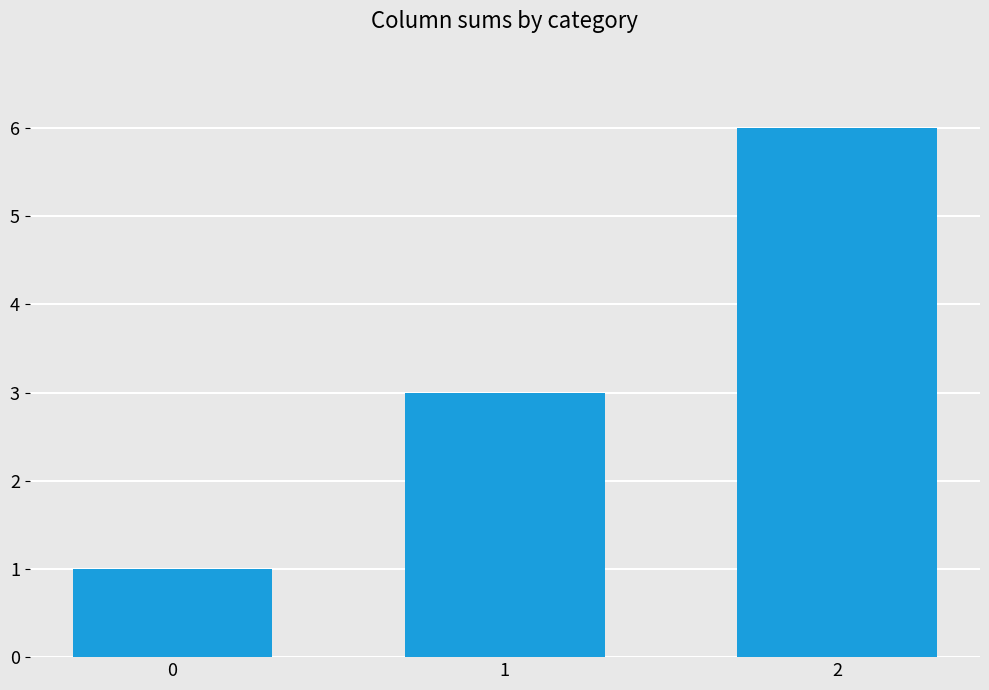

Reading right to left, list all the values displayed in this chart.

6	3	1